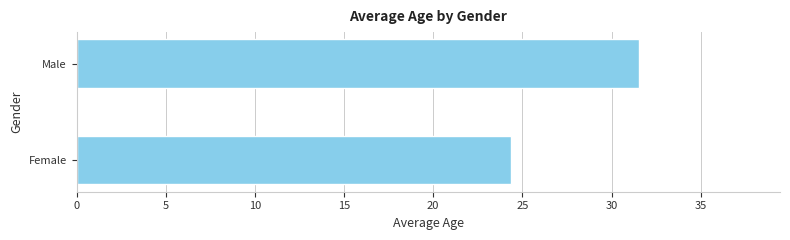

What is the difference between the maximum and minimum values?

7.2